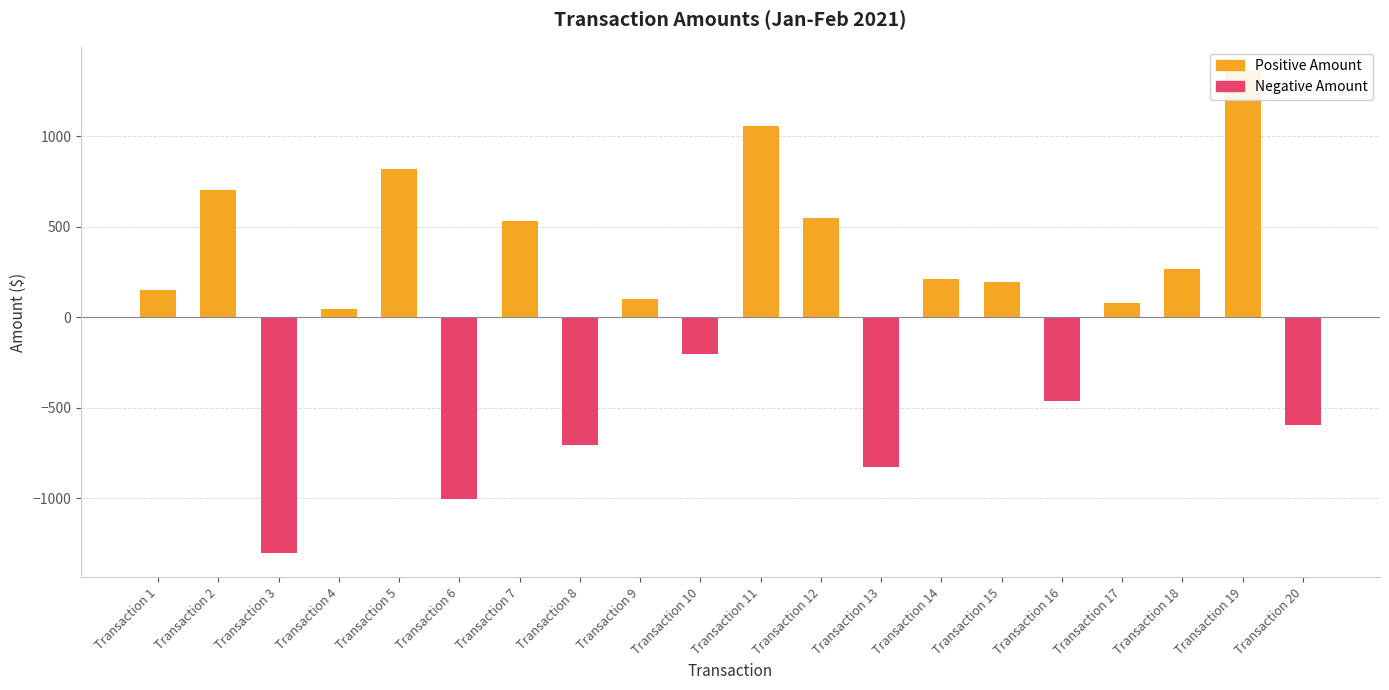

Rank the series by their maximum value, from highest to lowest.

Positive Amount, Negative Amount